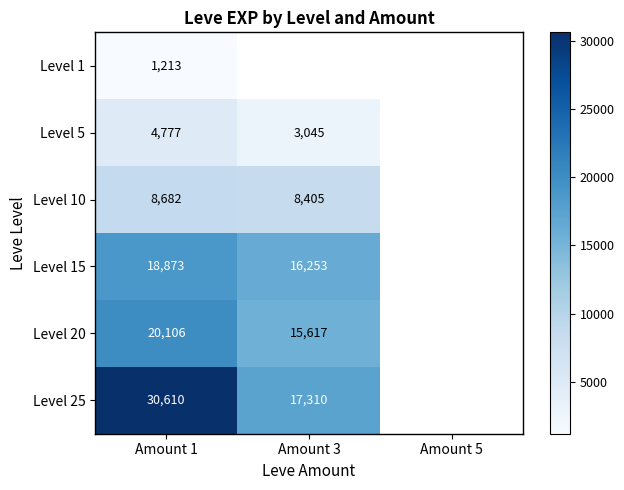

What is the difference between the highest and lowest values at Amount 1?

29397.0